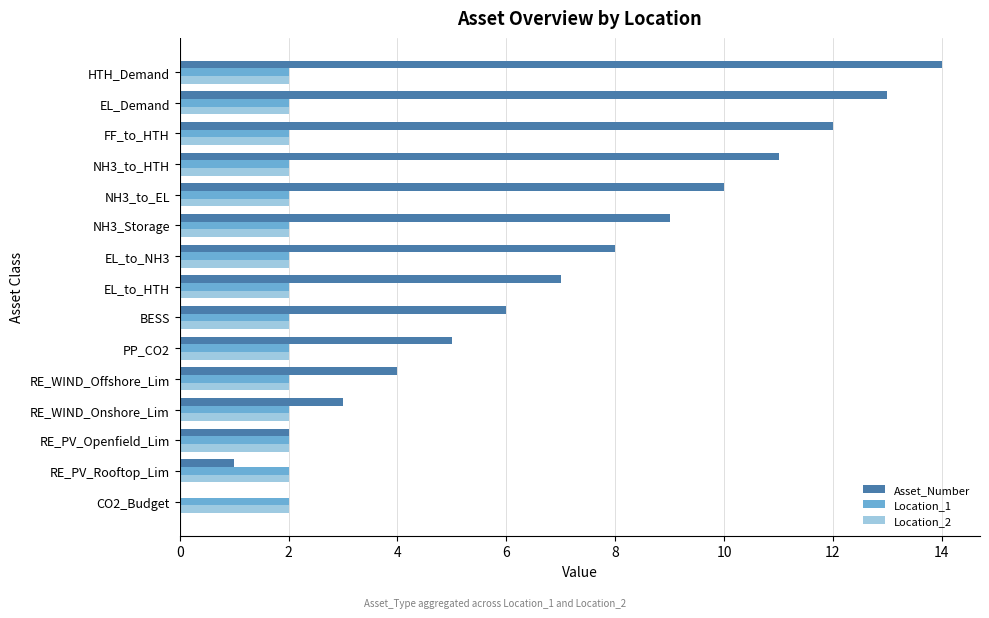

What are all the series names shown in the legend?

Asset_Number, Location_1, Location_2